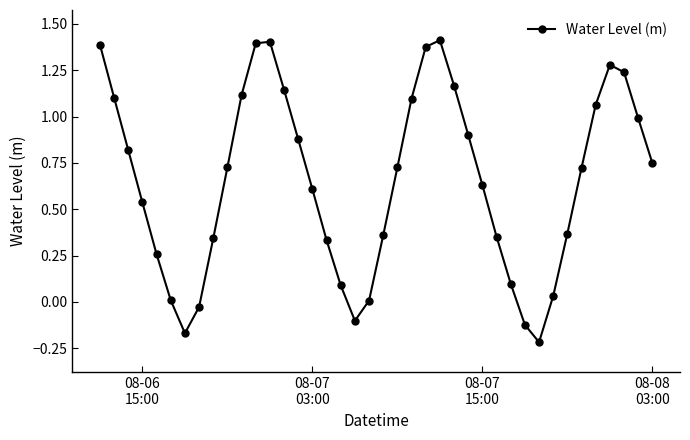

What is the difference between the maximum and minimum values?

1.6